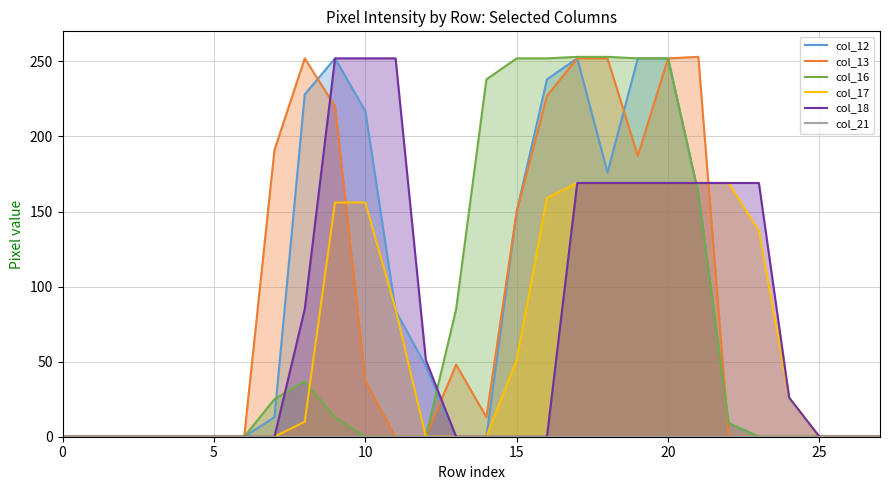

At which label does col_17 first exceed 10?

9